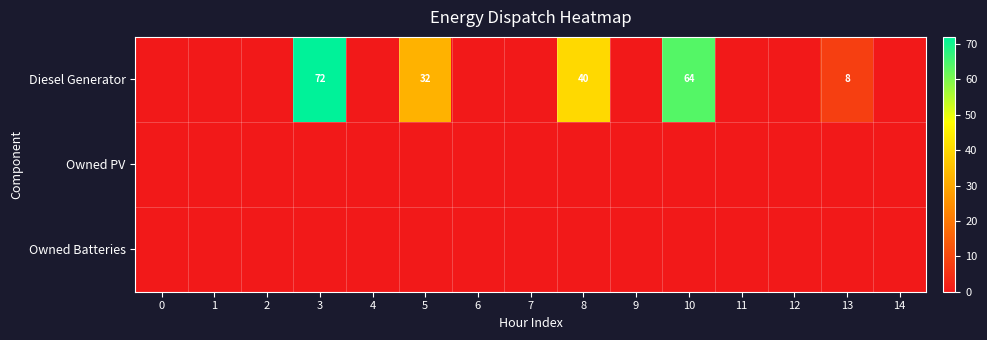

Between 9 and 5, which is larger?

5